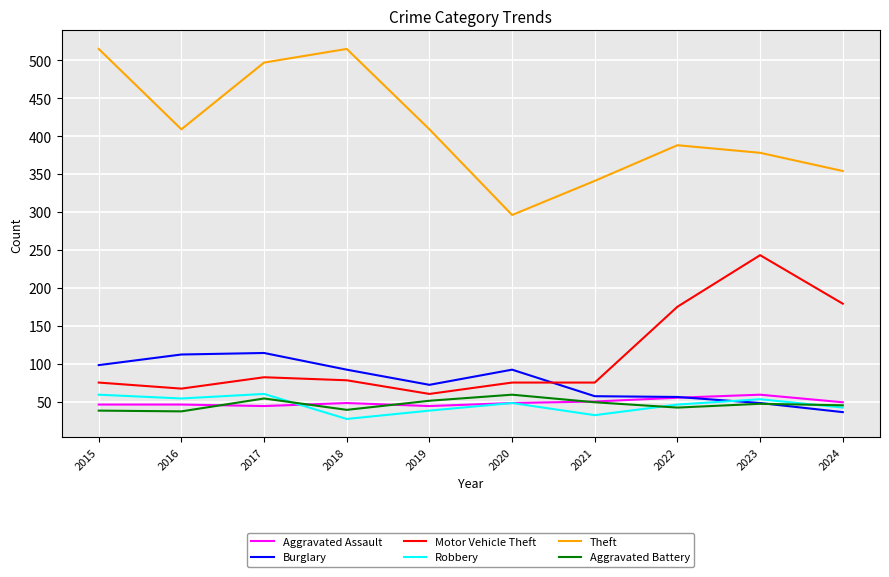

Which category has the lowest value in the Theft series?

2020